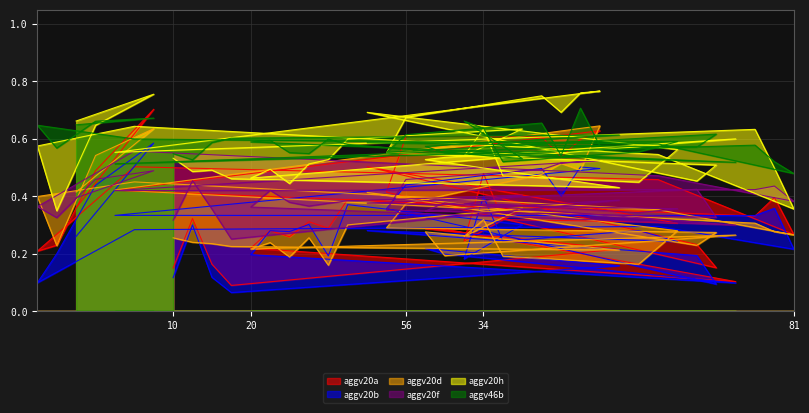

True or false: aggv20a has more than 1 interior local peaks.

True